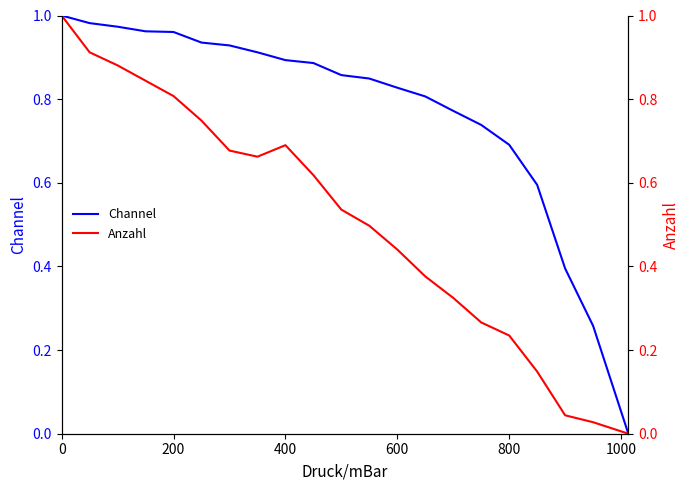

Is it true that Channel equals 1.1 at 800?

False